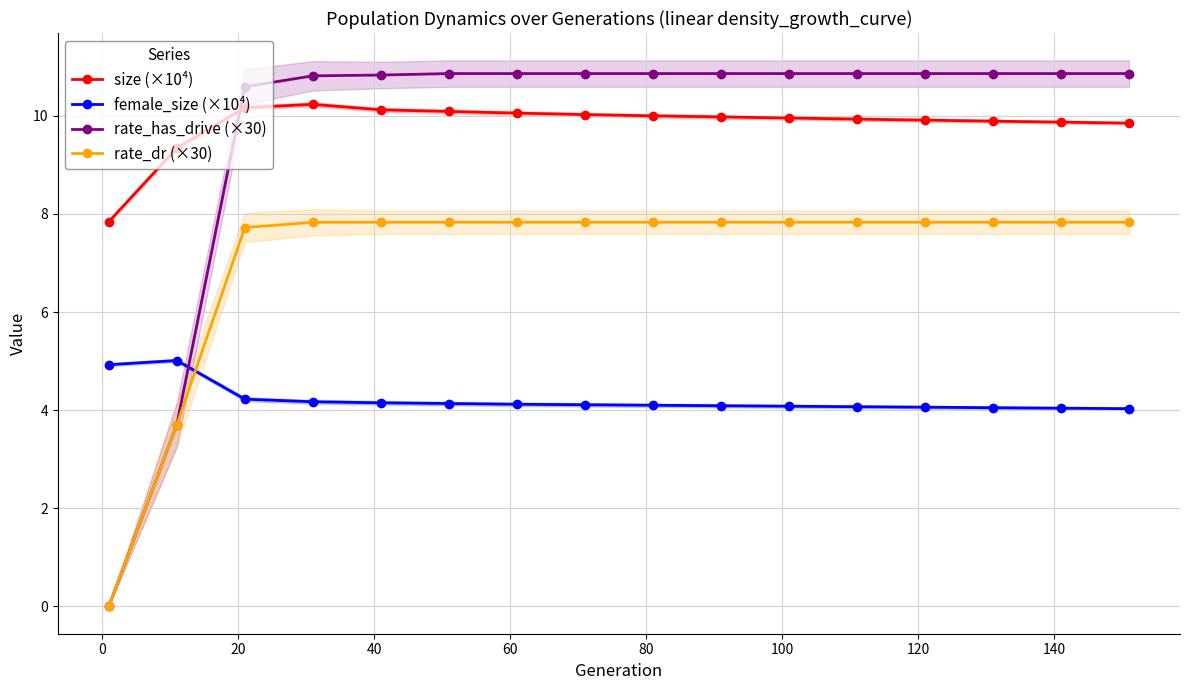

True or false: rate_has_drive (×30) and female_size (×10⁴) intersect in this chart.

True